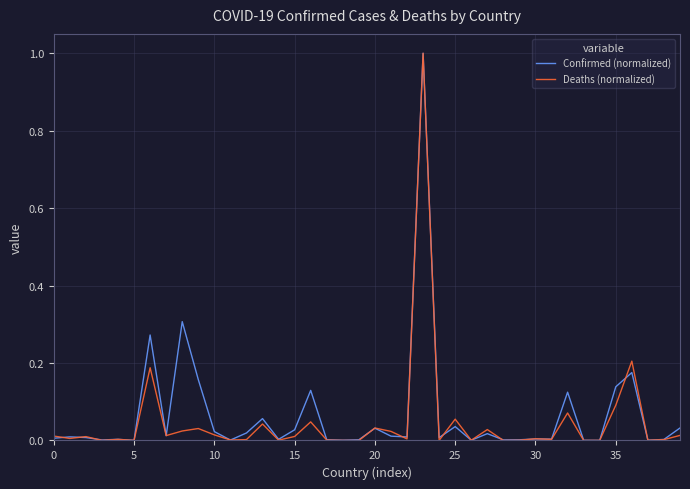

What is the maximum value shown in the chart?

1.0